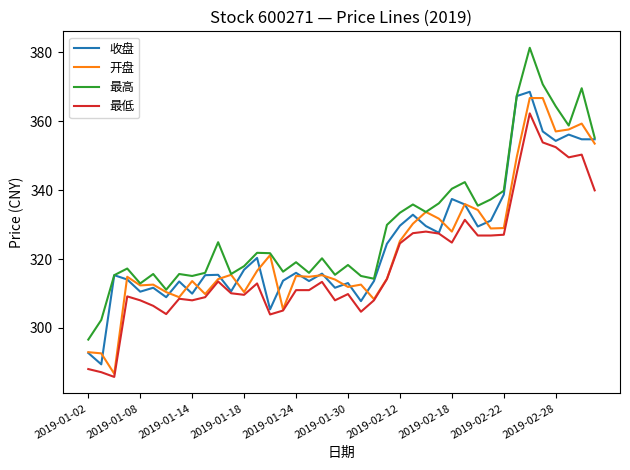

True or false: 最高 and 最低 cross at least once.

False